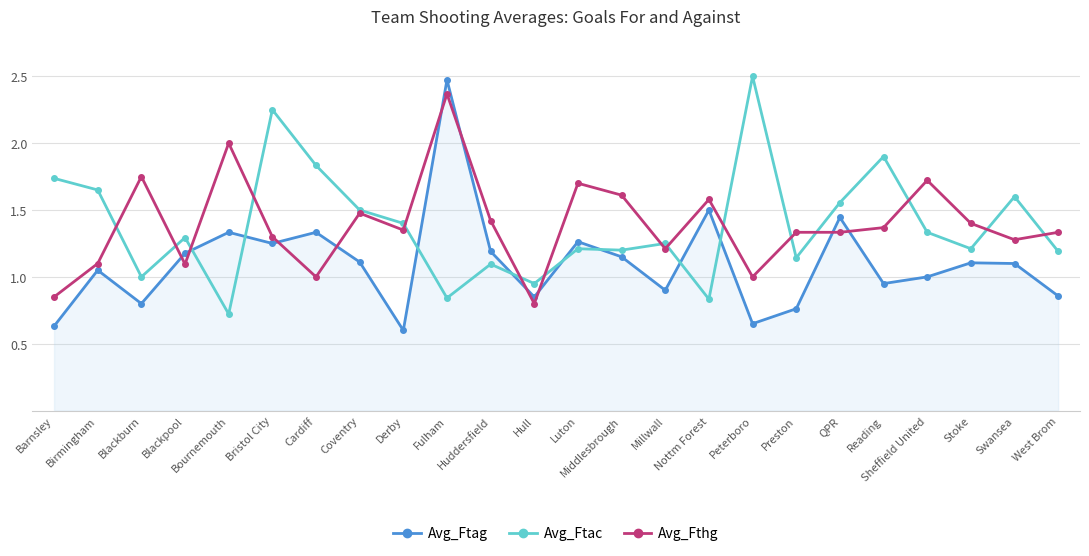

What is the sum of the Avg_Fthg values at Millwall and Swansea?

2.5